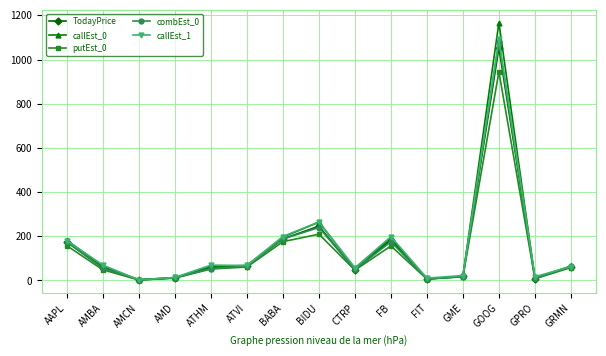

What is the total value across all series at BIDU?

1223.3